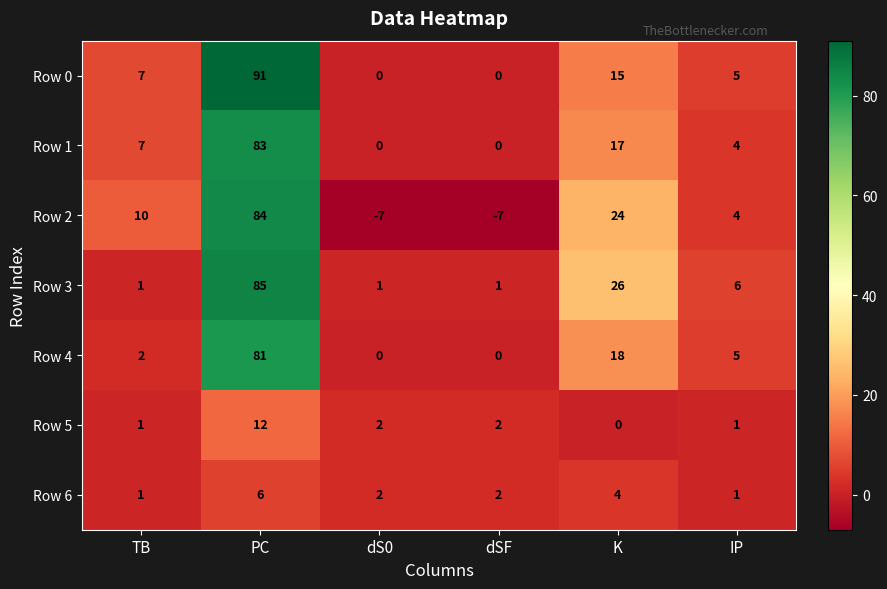

Where does the Row 6 series first go above 2?

PC